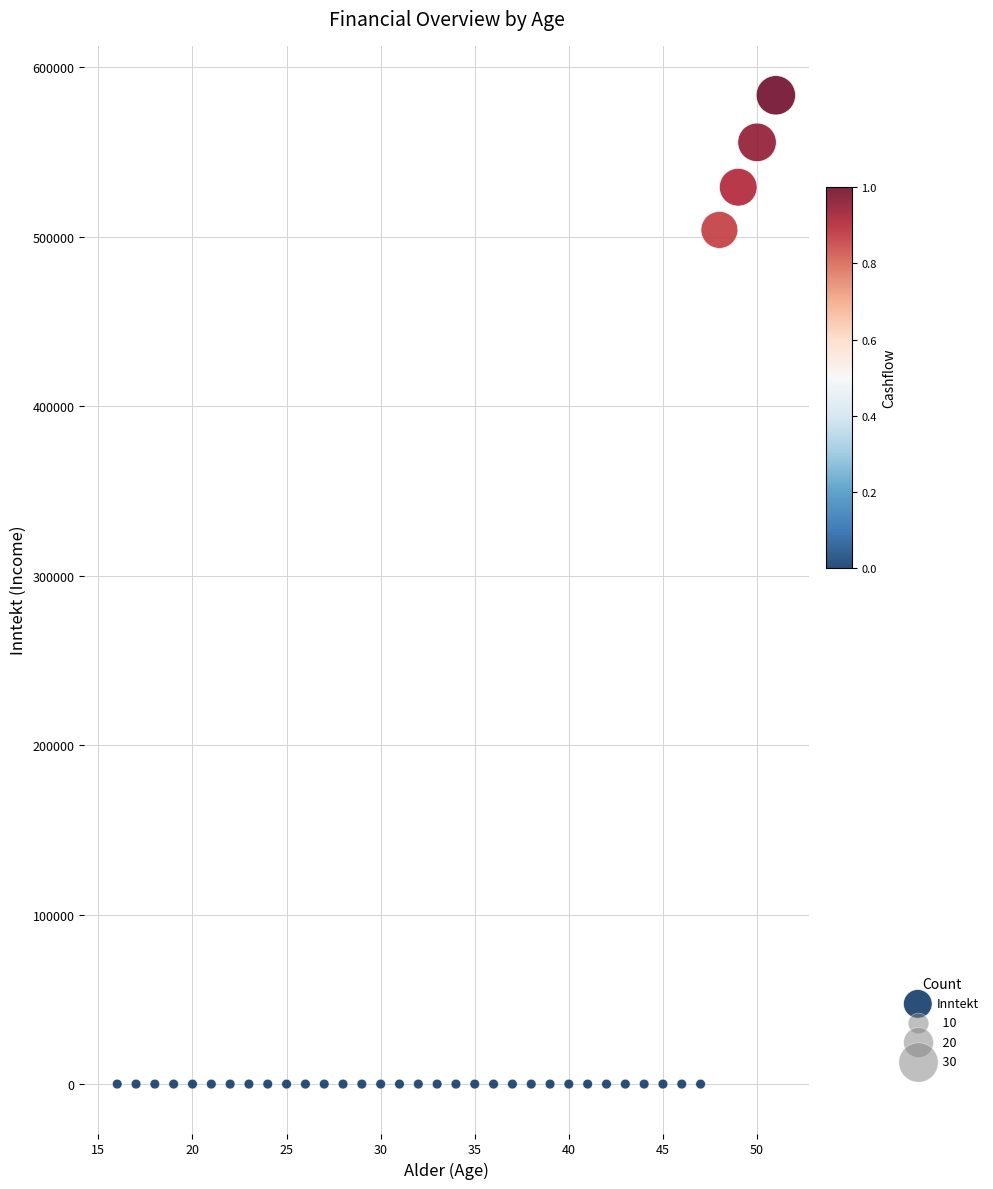

What Y value in the scatter plot is closest to 291721?

504000